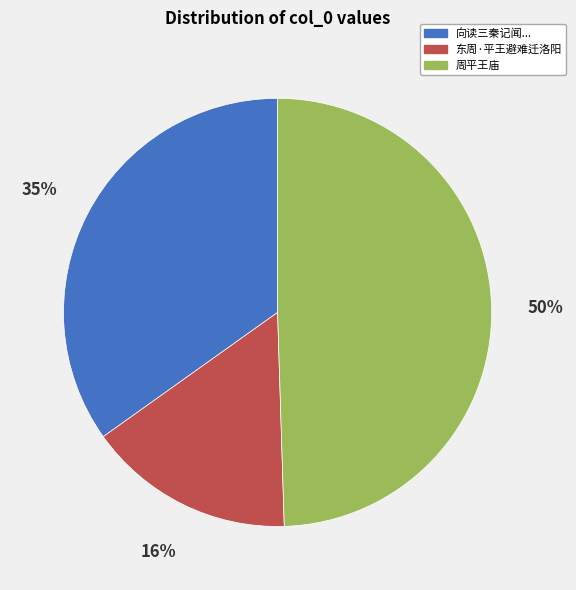

To the nearest percent, what is the difference between the largest and smallest slice percentages?

34%